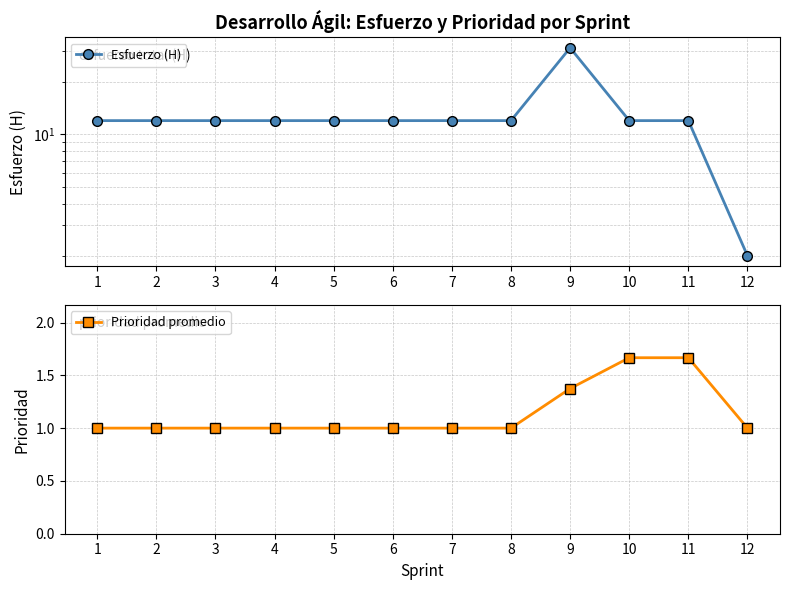

What is the value of the Esfuerzo (H) point at the 5th from the left?

12.0